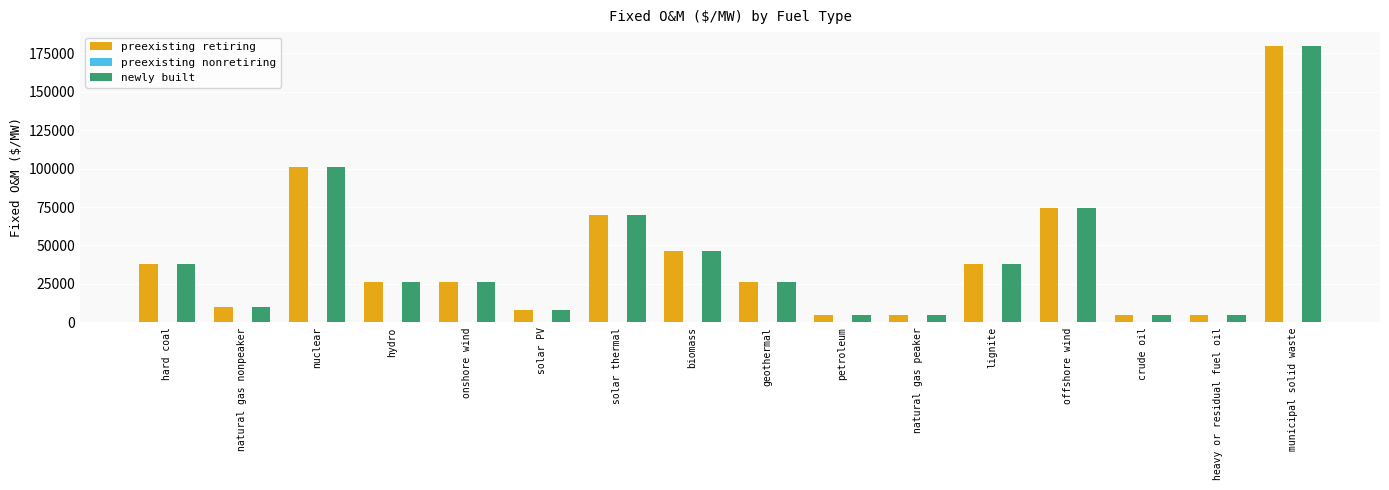

Which category has the highest value across all series?

municipal solid waste